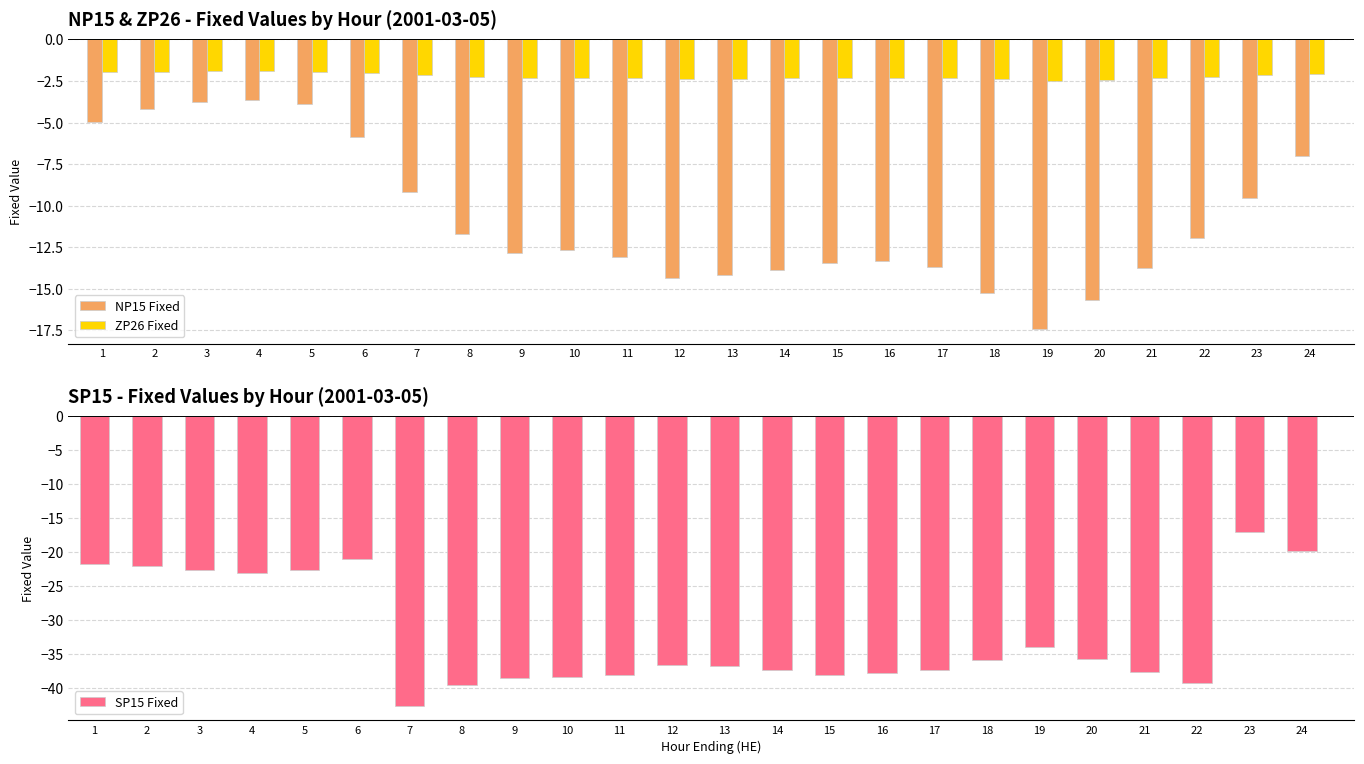

How many categories are shown in the chart?

24